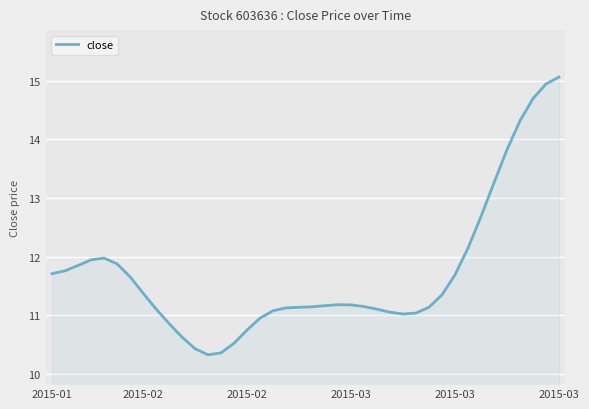

What is the difference between the maximum and minimum values?

4.7